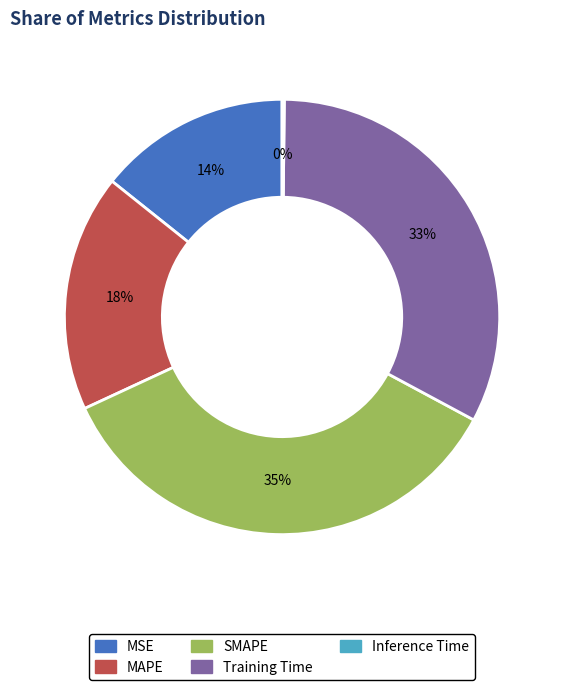

Do MSE and Training Time together represent more than half of the pie?

No